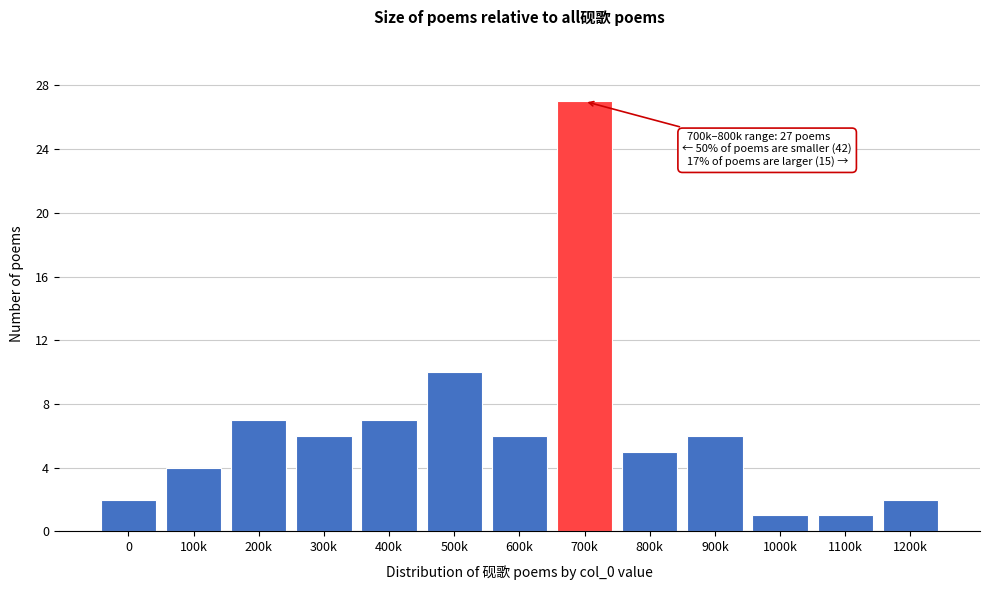

Reading left to right, what are all the values shown in this chart?

0=2	100k=4	200k=7	300k=6	400k=7	500k=10	600k=6	700k=27	800k=5	900k=6	1000k=1	1100k=1	1200k=2